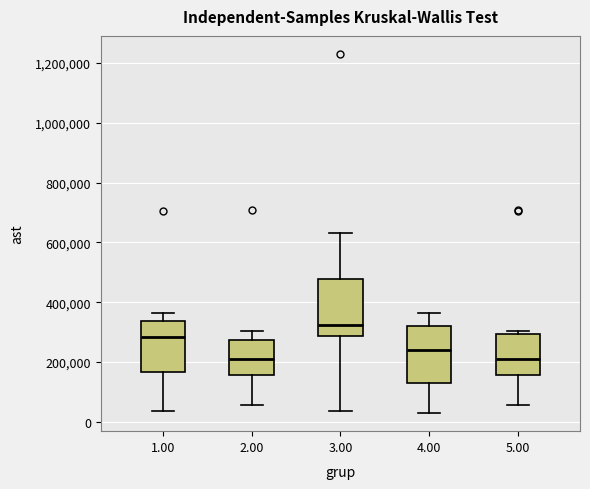

Which box has the highest median line?

3.00